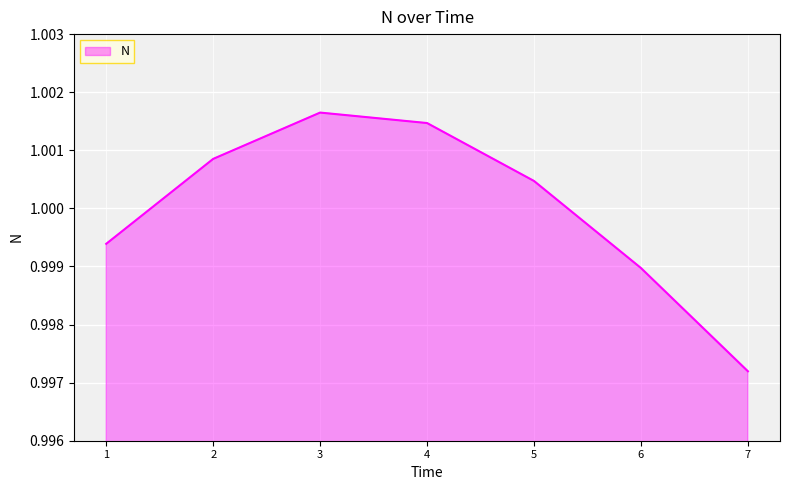

Count the values in the range 0 to 1.

3